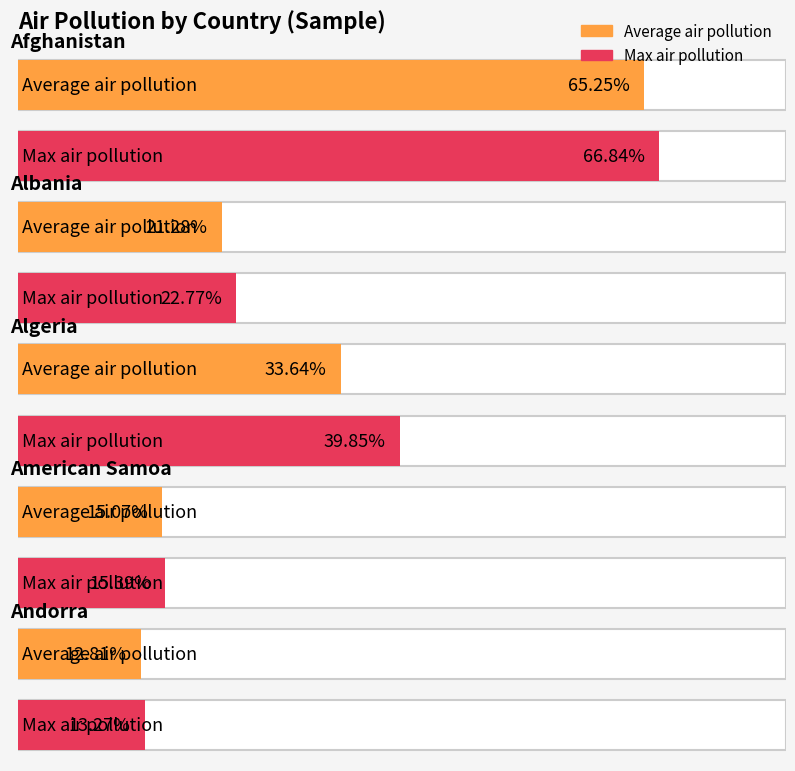

What are all the series names shown in the legend?

Average air pollution, Max air pollution